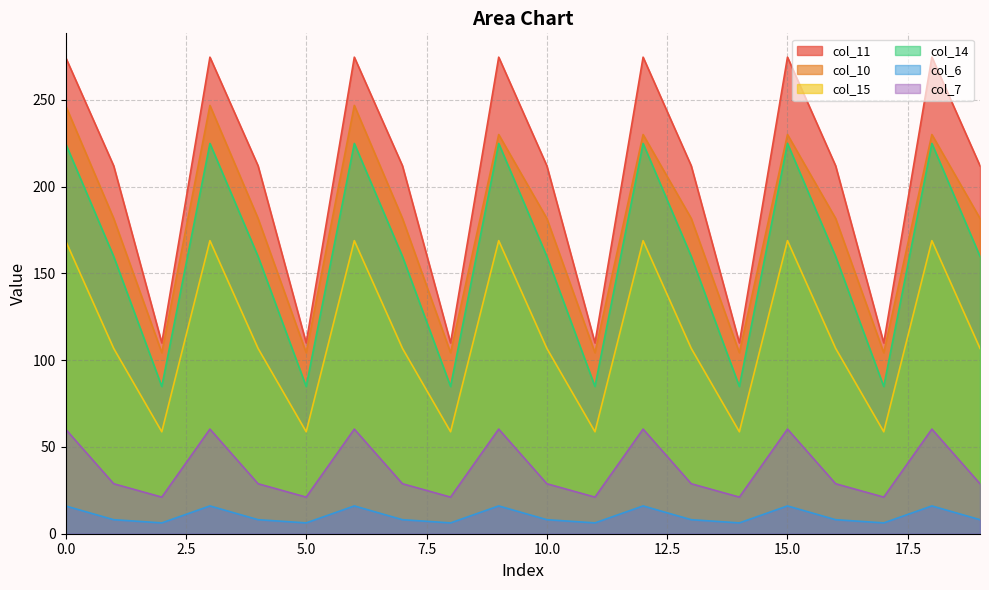

Reading left to right, transcribe all the data shown in this chart.

col_11: 274.6	212.0	110.0	274.6	212.0	110.0	274.6	212.0	110.0	274.6	212.0	110.0	274.6	212.0	110.0	274.6	212.0	110.0	274.6	212.0
col_10: 246.8	181.7	104.3	246.8	181.7	104.3	246.8	181.7	104.3	230.0	181.7	104.3	230.0	181.7	104.3	230.0	181.7	104.3	230.0	181.7
col_15: 168.9	106.8	58.7	168.9	106.8	58.7	168.9	106.8	58.7	168.9	106.8	58.7	168.9	106.8	58.7	168.9	106.8	58.7	168.9	106.8
col_14: 224.9	159.8	84.8	224.9	159.8	84.8	224.9	159.8	84.8	224.9	159.8	84.8	224.9	159.8	84.8	224.9	159.8	84.8	224.9	159.8
col_6: 16.0	8.1	6.2	16.0	8.1	6.2	16.0	8.1	6.2	16.0	8.1	6.2	16.0	8.1	6.2	16.0	8.1	6.2	16.0	8.1
col_7: 60.3	28.8	21.1	60.3	28.8	21.1	60.3	28.8	21.1	60.3	28.8	21.1	60.3	28.8	21.1	60.3	28.8	21.1	60.3	28.8